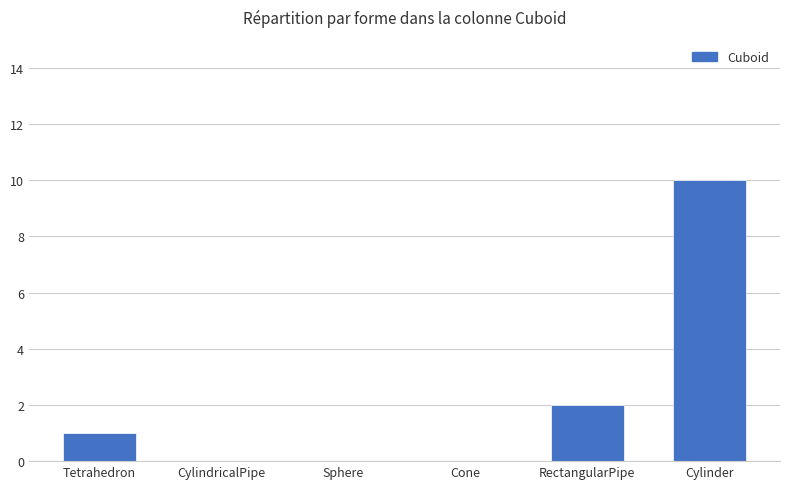

True or false: the data shows 15 at Cylinder.

False